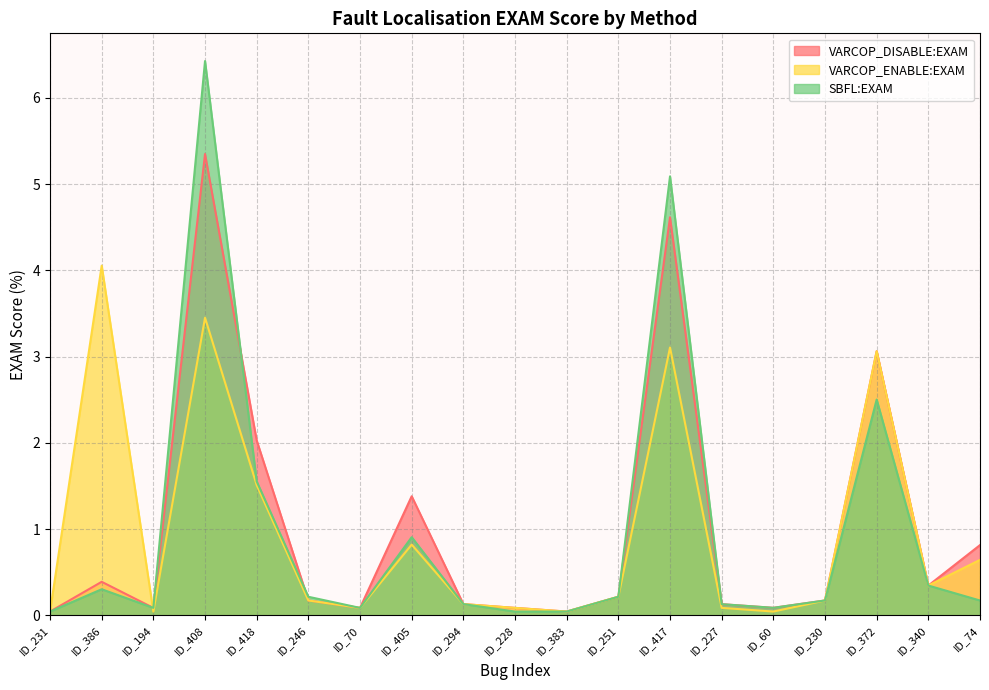

The VARCOP_DISABLE:EXAM series shows 7.6 at ID_417. True or false?

False